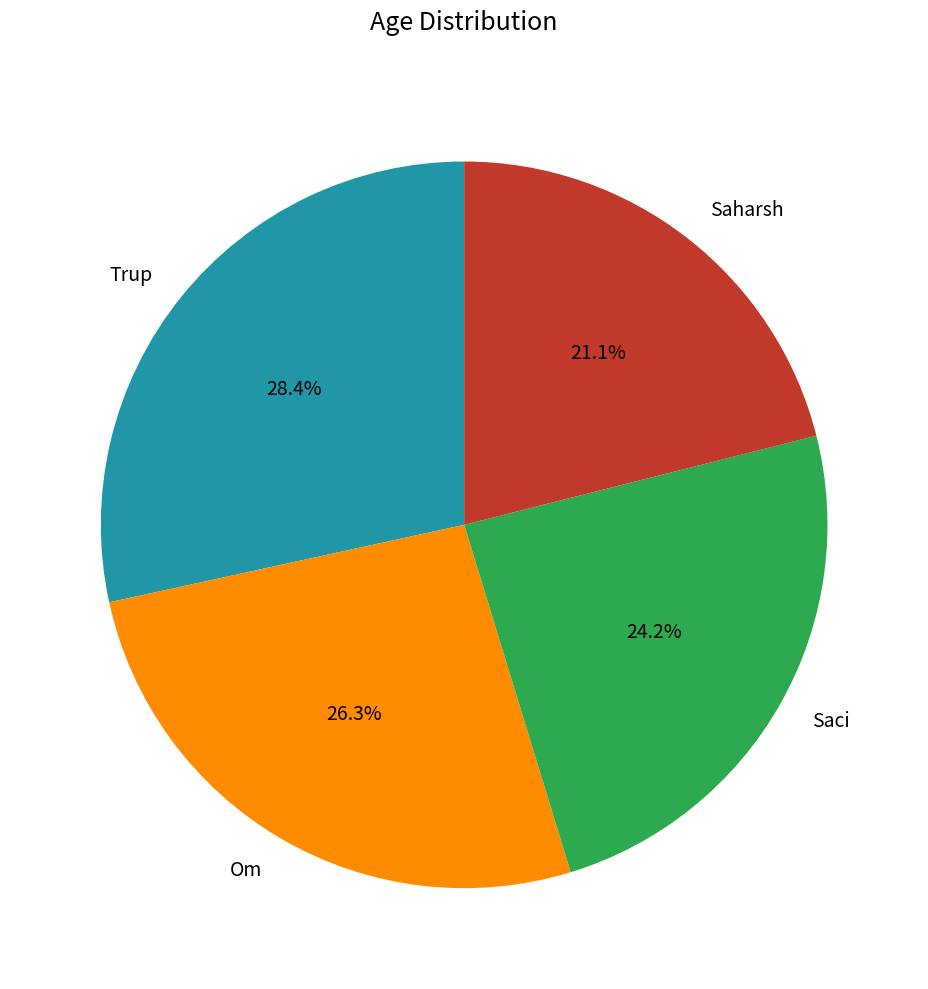

To the nearest percent, what portion does Trup represent?

28%